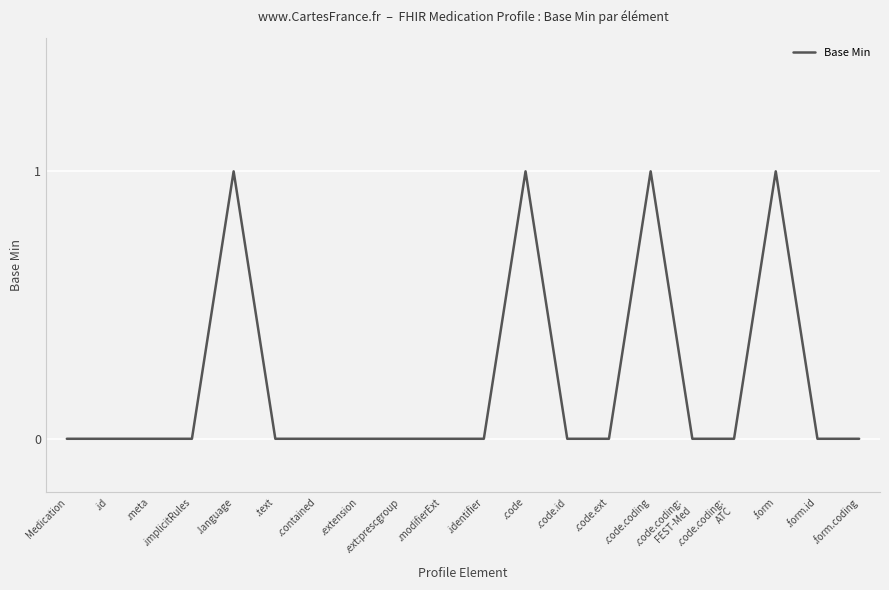

True or false: there are more than 0 points higher than both neighbors.

True